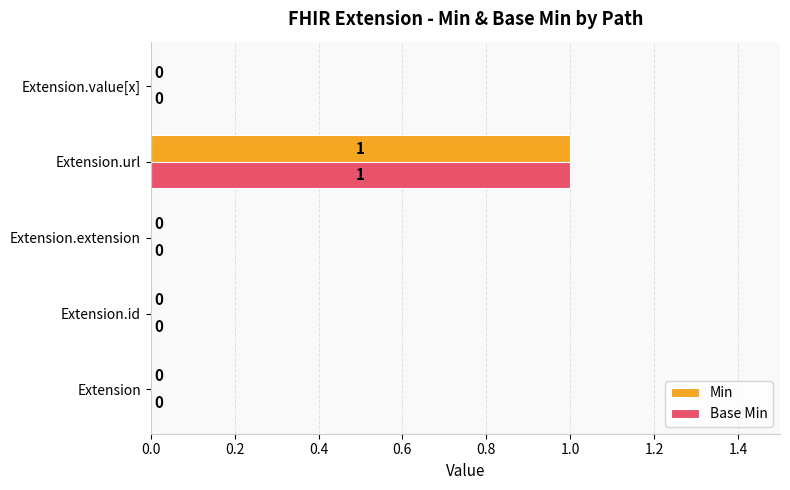

What is the sum of all Min values?

1